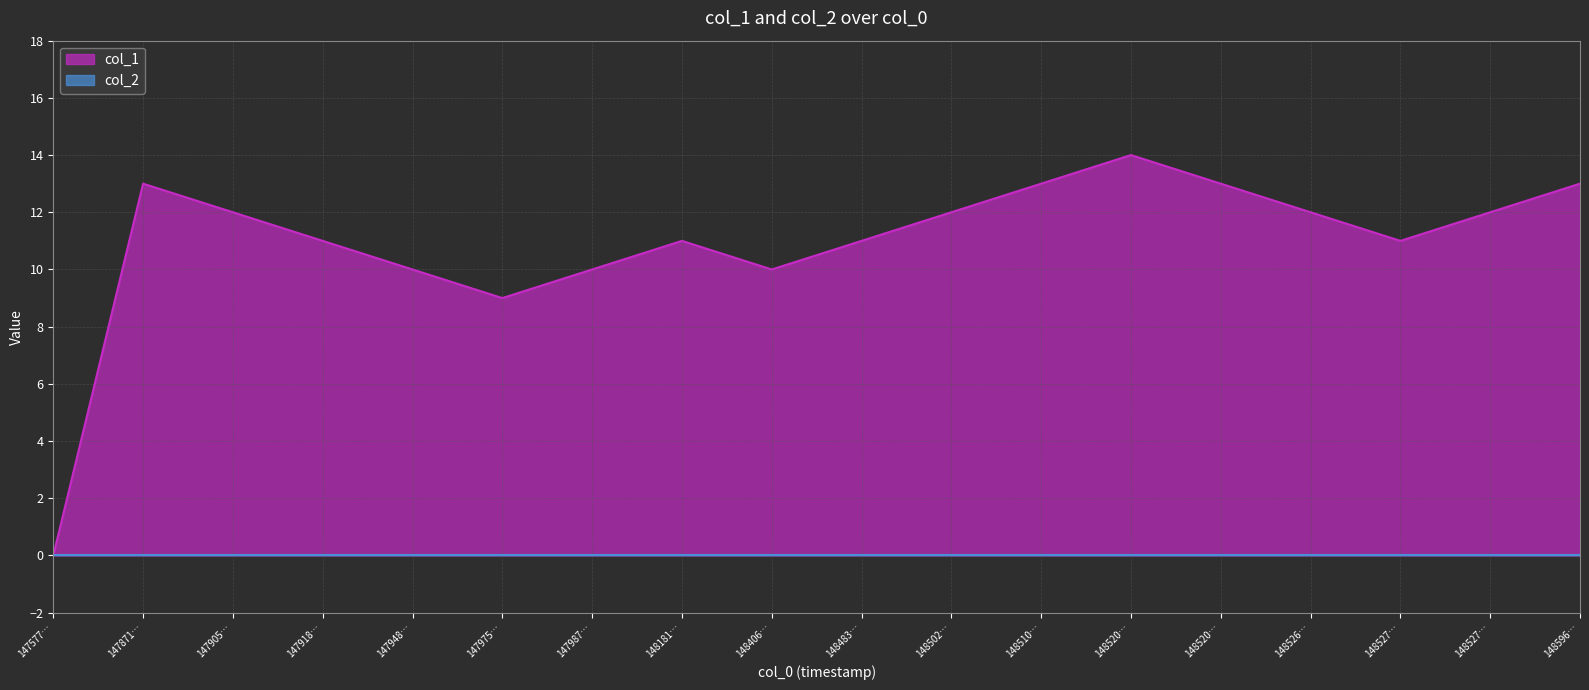

How many values exceed 12?

5